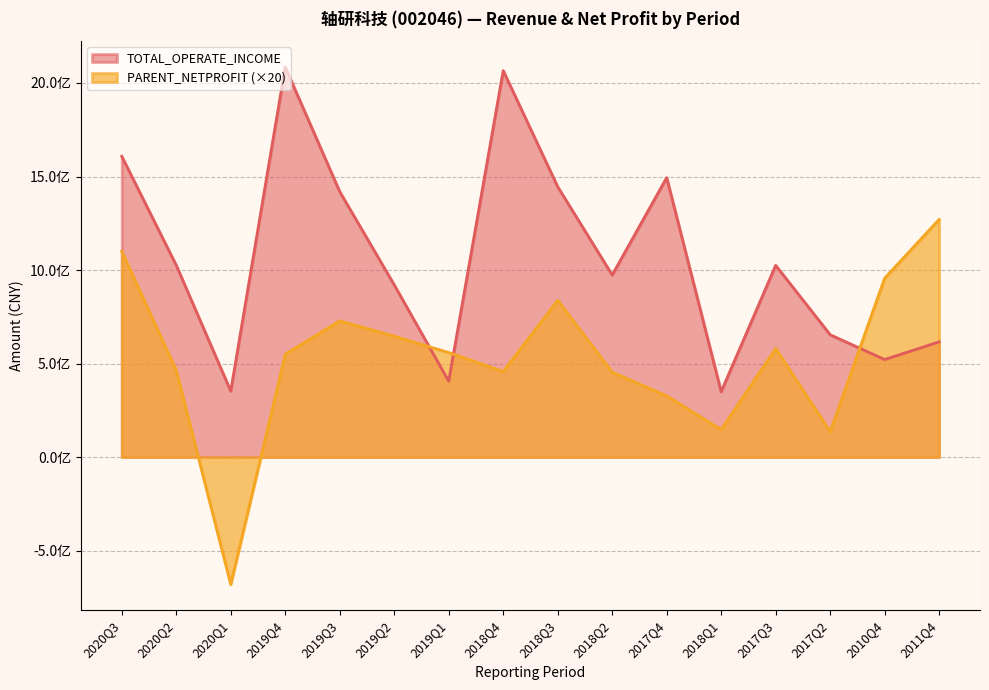

At which label does TOTAL_OPERATE_INCOME first exceed 1025097627?

2020Q3